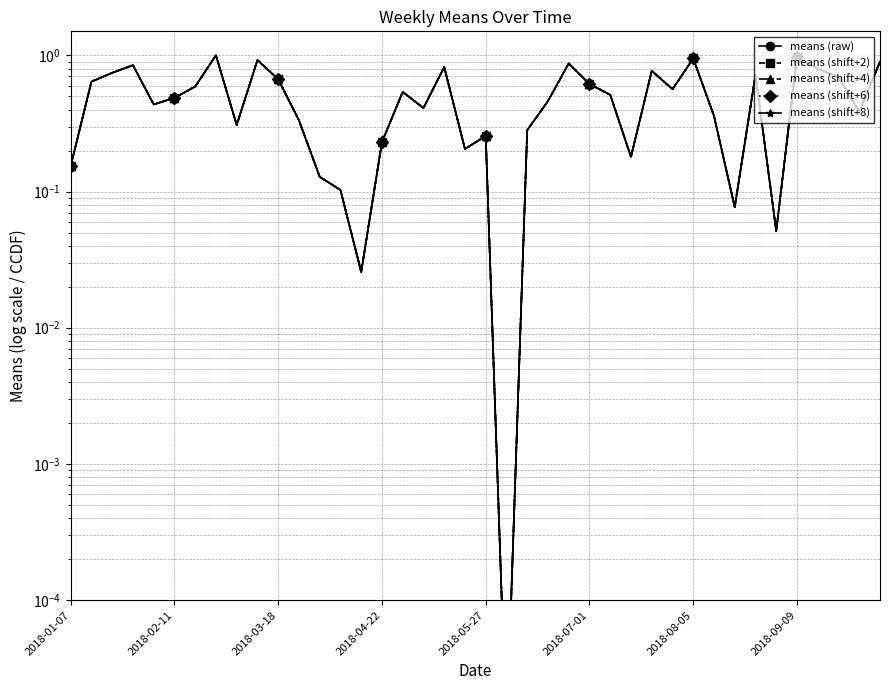

What is the difference between the maximum and minimum values in the means (shift+8) series?

1.0